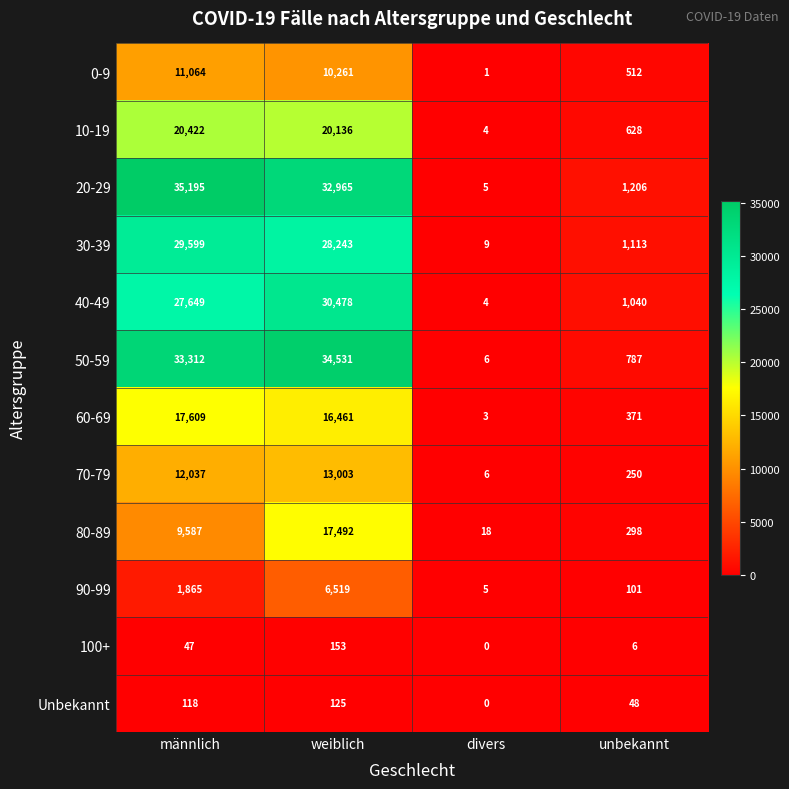

At which label is 40-49 closest to 15241?

männlich